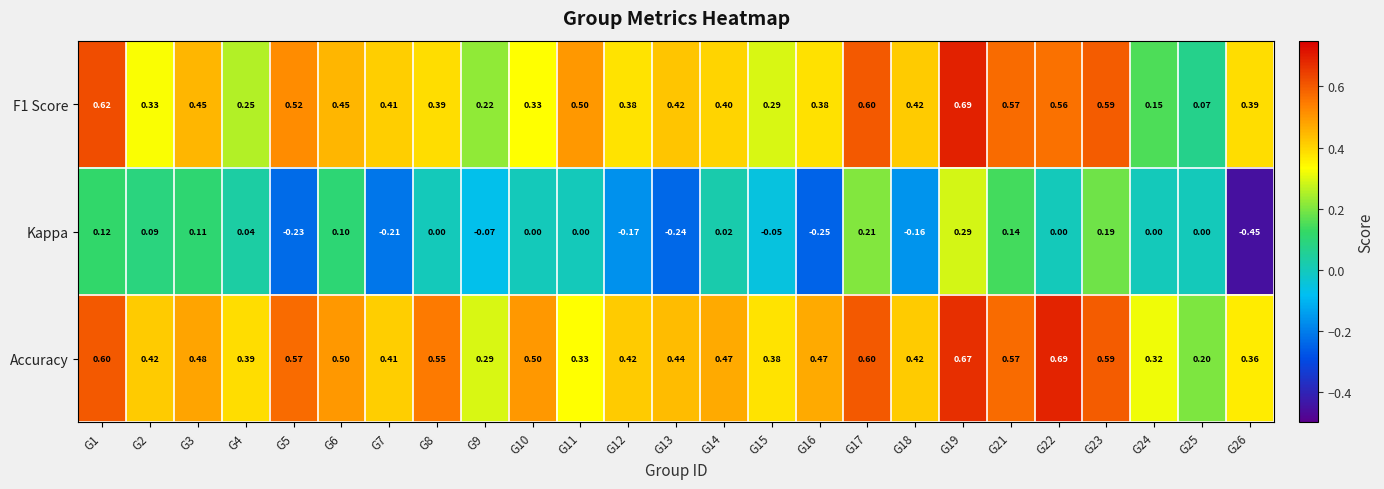

Which series has the largest total across all categories?

Accuracy